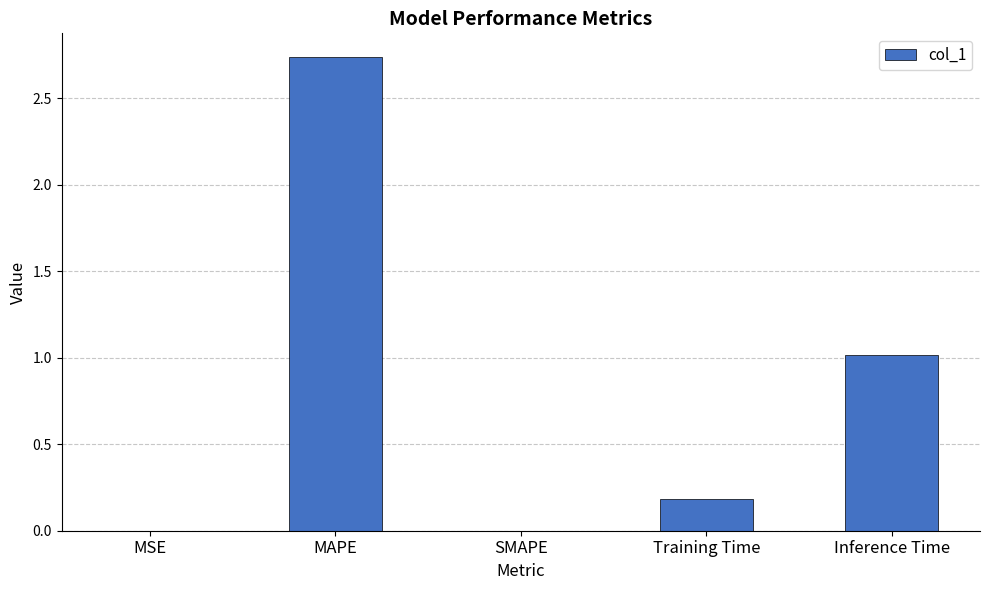

The value at Training Time is 0.2. True or false?

True